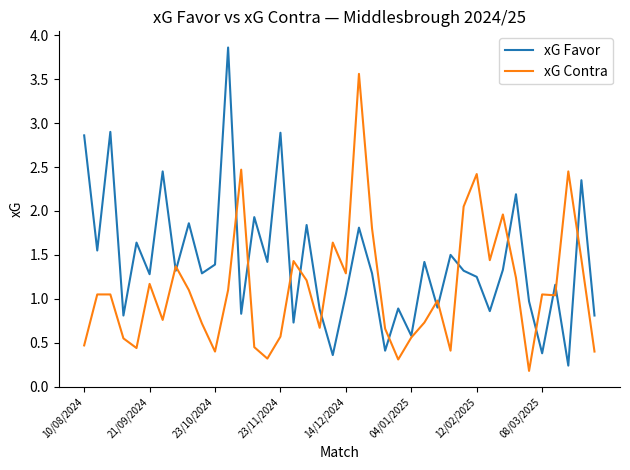

What is the greatest value displayed?

3.9